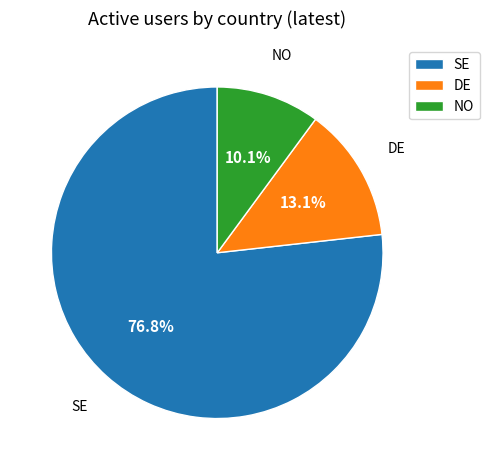

What portion of the pie excludes DE?

86.9%